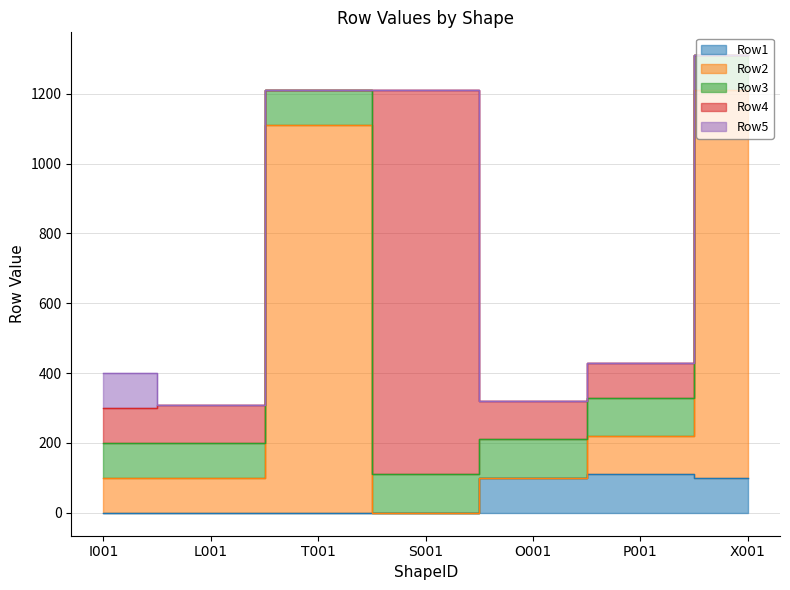

After their last crossing, which series has the higher values: Row3 or Row2?

Row3